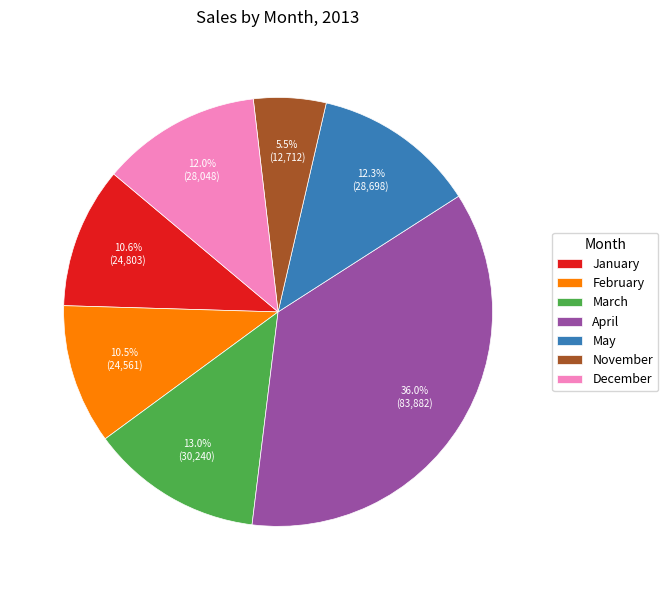

What is the smallest slice in the pie chart?

November